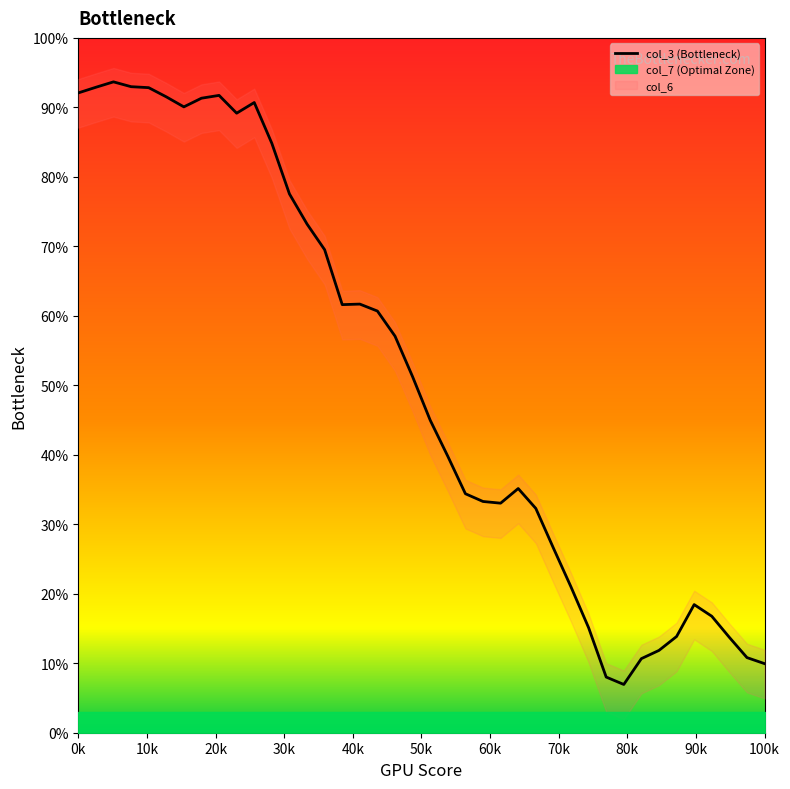

What is the minimum value shown in the chart?

6.9